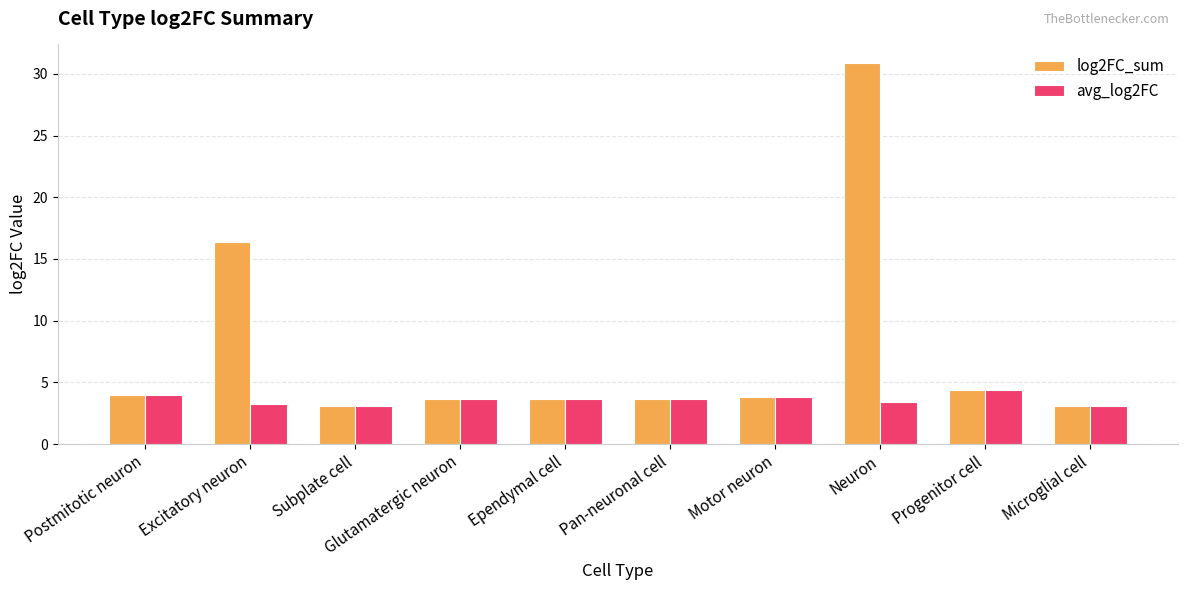

List the series in order of their overall mean, highest first.

log2FC_sum, avg_log2FC